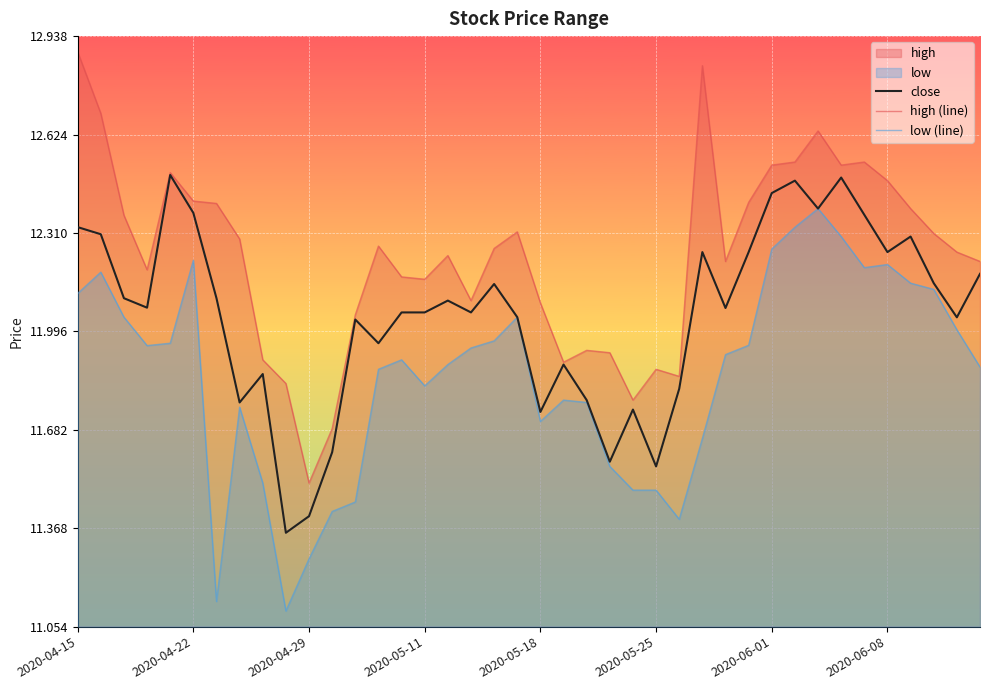

What is the sum of all low (line) values?

474.2